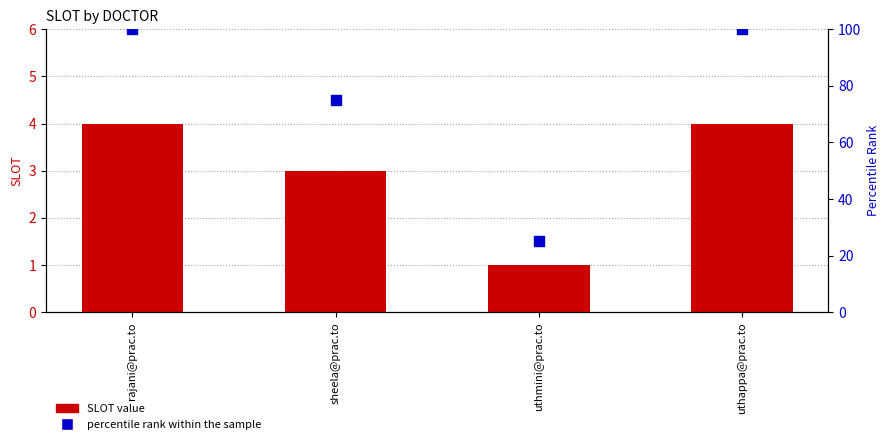

Which series has the widest spread of Y values?

percentile rank within the sample